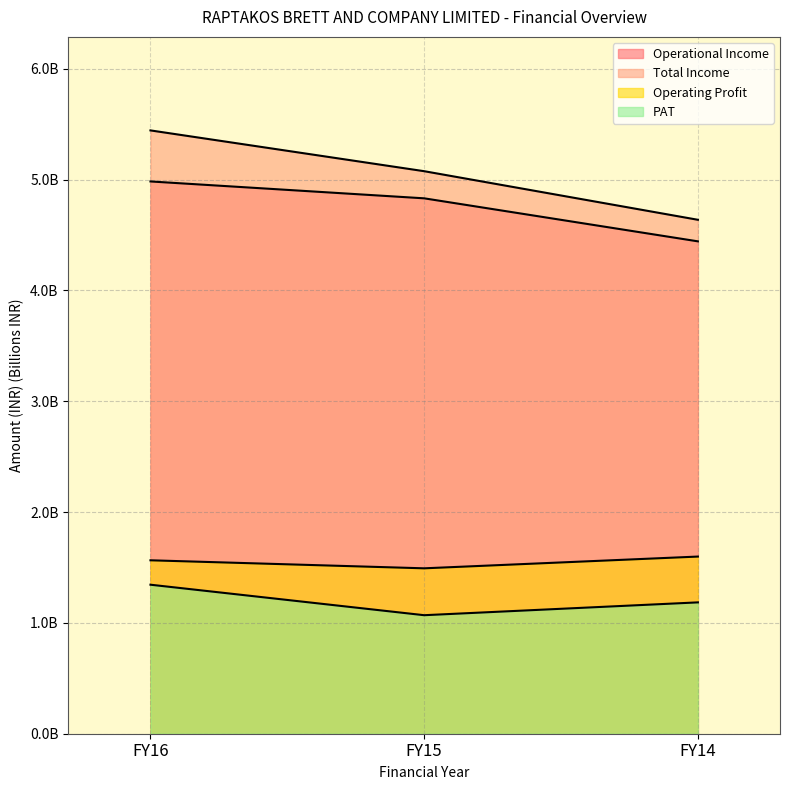

Between FY16 and FY15, which series saw the biggest shift?

Total Income